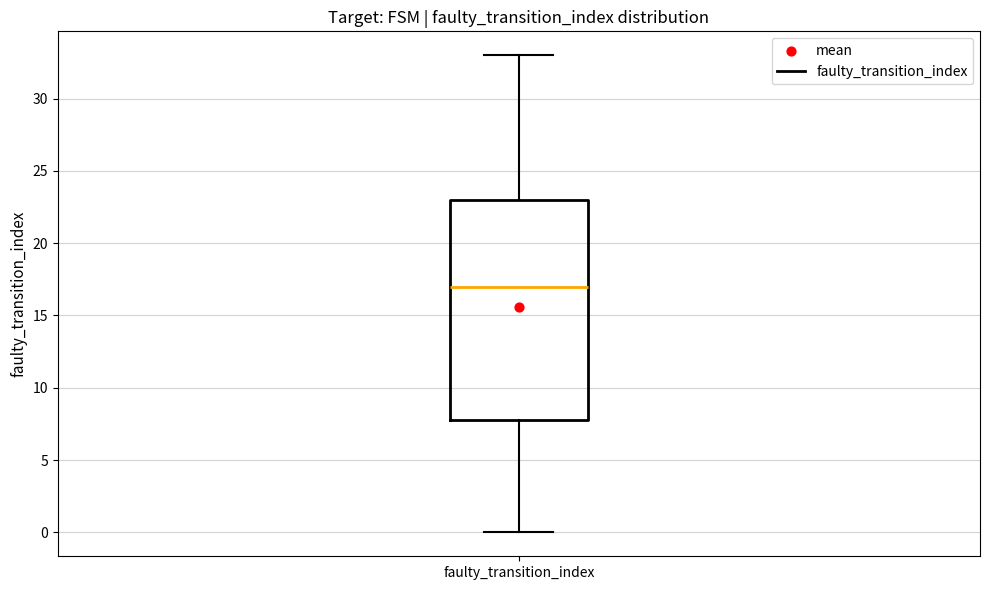

Transcribe this box plot: give where the median line is, the range the box spans, and where the two whiskers end, as read against the y-axis. The values are not printed on the chart, so give them approximately, as read against the axis.

median 17, box 8 to 23, whiskers 0 to 33